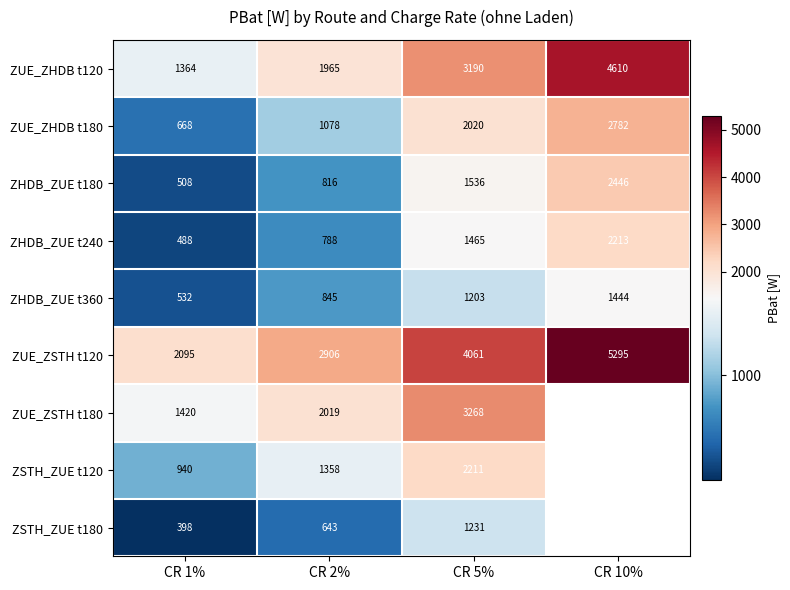

The value of ZHDB_ZUE t240 at CR 2% is 788.0. True or false?

True